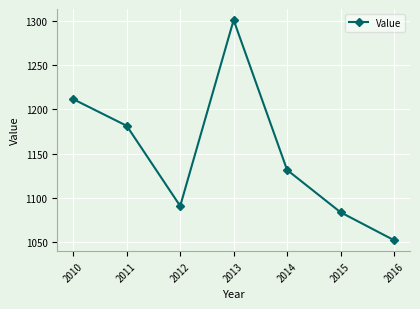

Is it true that the value at 2012 is 1750.9?

False